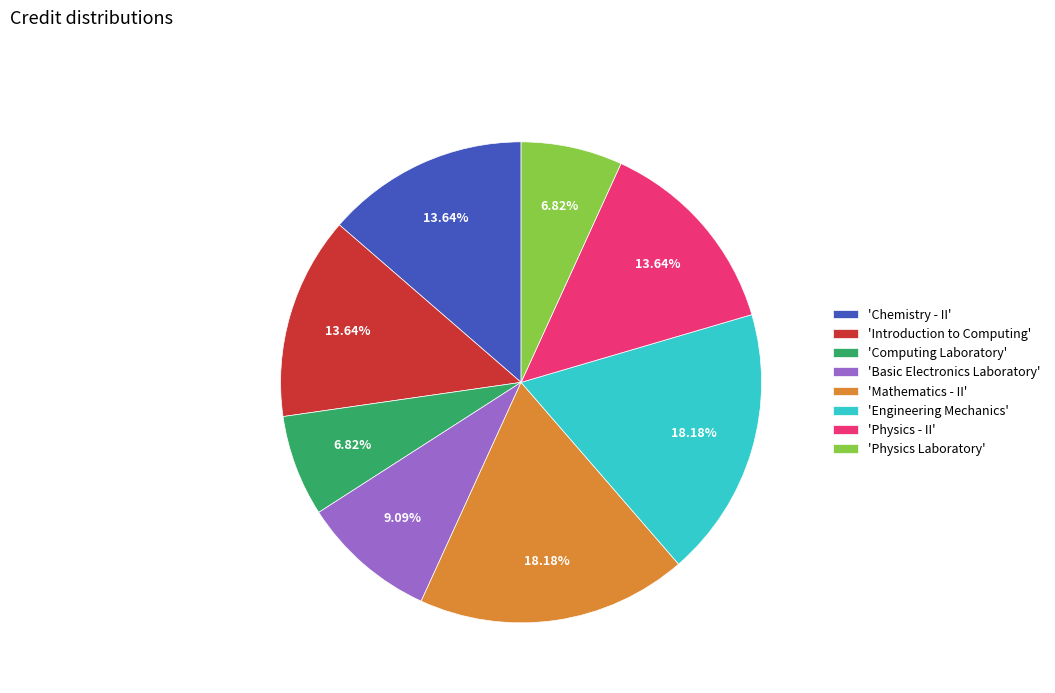

Is the sum of 'Mathematics - II' and 'Basic Electronics Laboratory' greater than half?

No